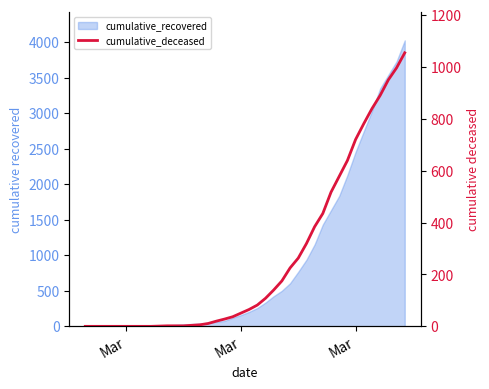

True or false: there are more than 0 points higher than both neighbors.

False